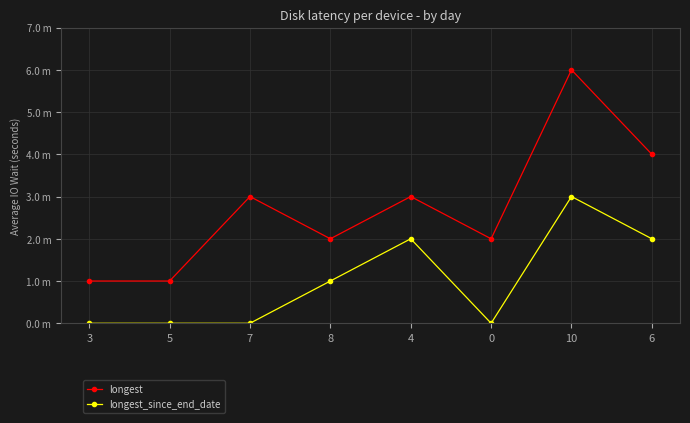

Between 4 and 10, which is larger?

10